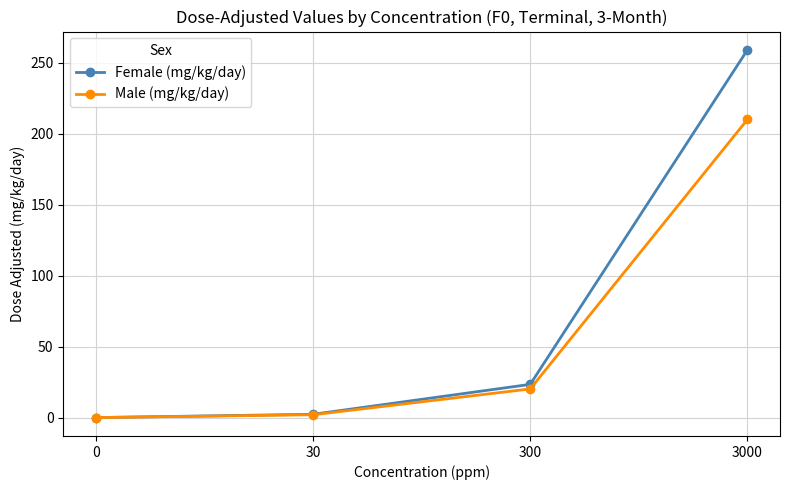

Is this an area chart (filled region under the line)?

No